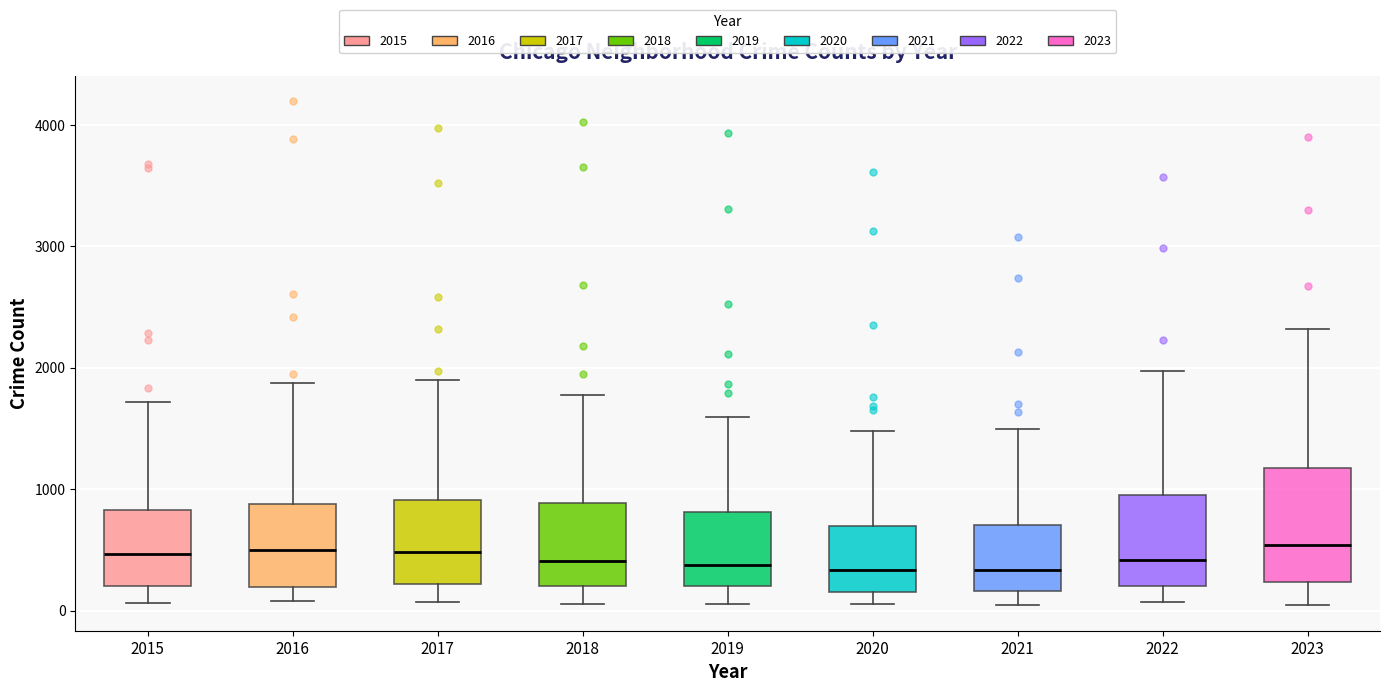

Reading left to right, read every box against the y-axis: the position of its median line, the range the box covers, and the ends of its whiskers. The values are not printed on the chart, so give them approximately, as read against the axis.

2015: median 500, box 200 to 800, whiskers 100 to 1700
2016: median 500, box 200 to 900, whiskers 100 to 1900
2017: median 500, box 200 to 900, whiskers 100 to 1900
2018: median 400, box 200 to 900, whiskers 100 to 1800
2019: median 400, box 200 to 800, whiskers 100 to 1600
2020: median 300, box 200 to 700, whiskers 100 to 1500
2021: median 300, box 200 to 700, whiskers 0 to 1500
2022: median 400, box 200 to 1000, whiskers 100 to 2000
2023: median 500, box 200 to 1200, whiskers 0 to 2300